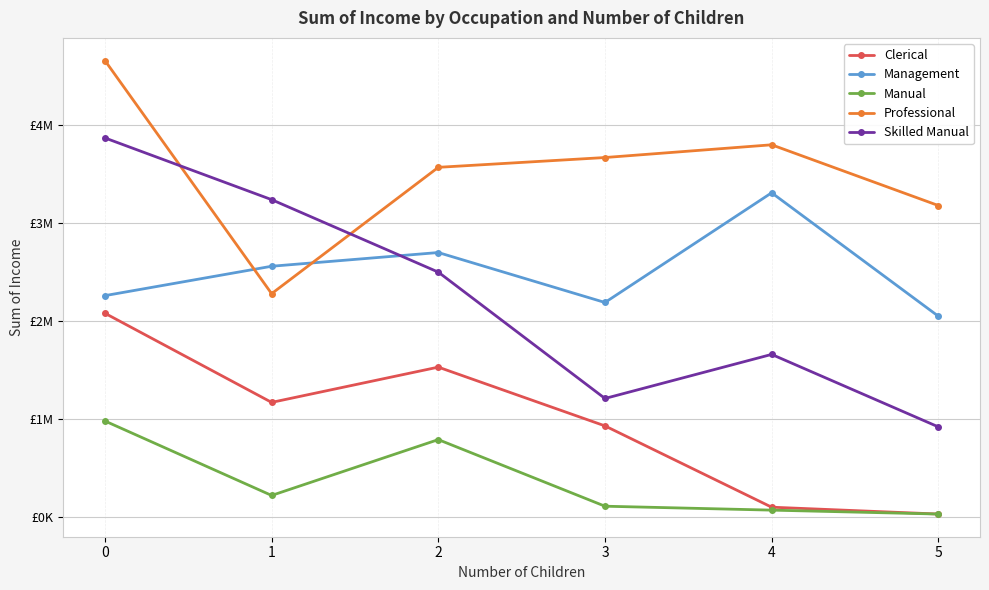

What are all the series names shown in the legend?

Clerical, Management, Manual, Professional, Skilled Manual